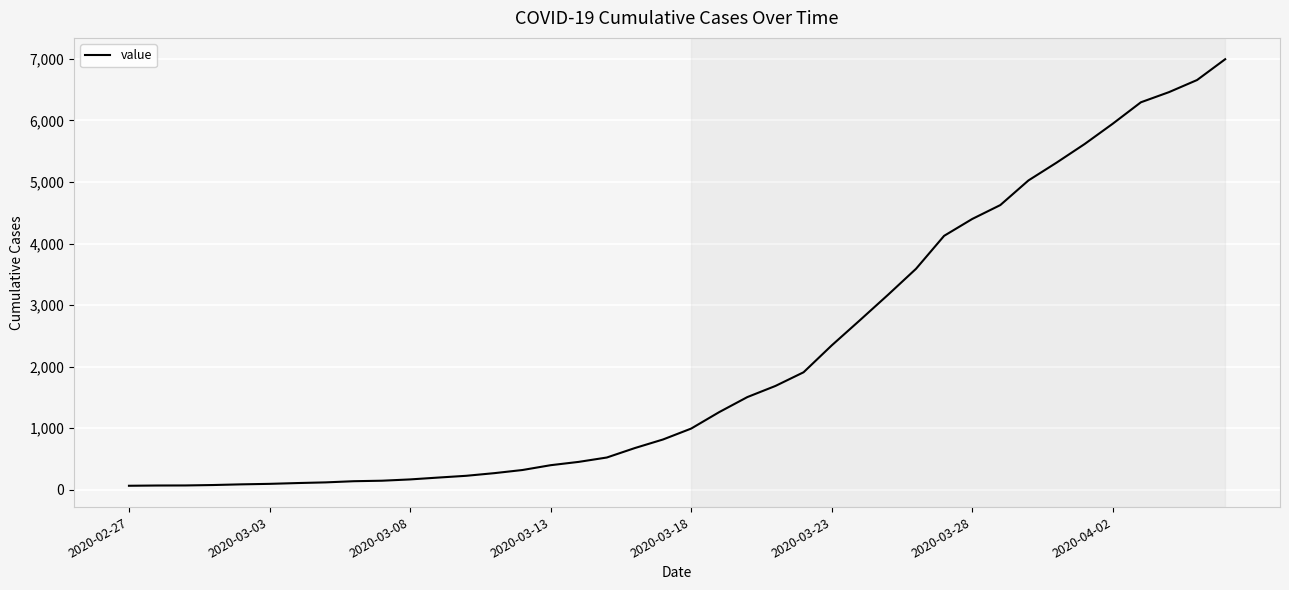

What is the greatest value displayed?

6995